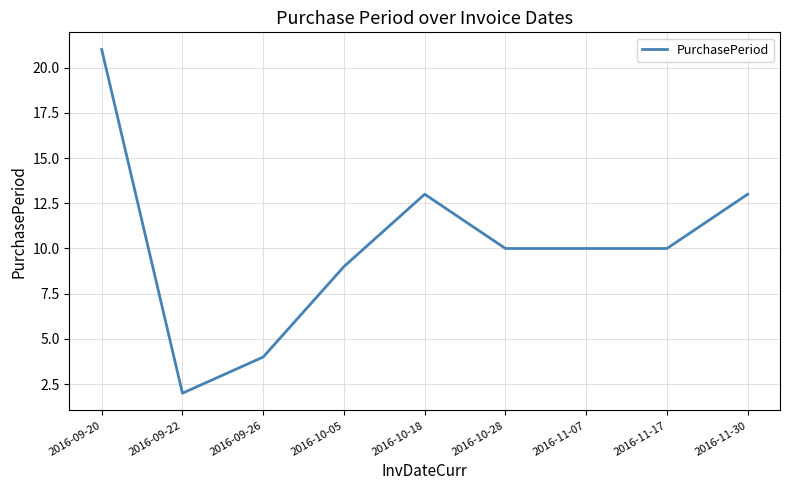

Reading right to left, what are all the values shown in this chart?

2016-11-30=13	2016-11-17=10	2016-11-07=10	2016-10-28=10	2016-10-18=13	2016-10-05=9	2016-09-26=4	2016-09-22=2	2016-09-20=21